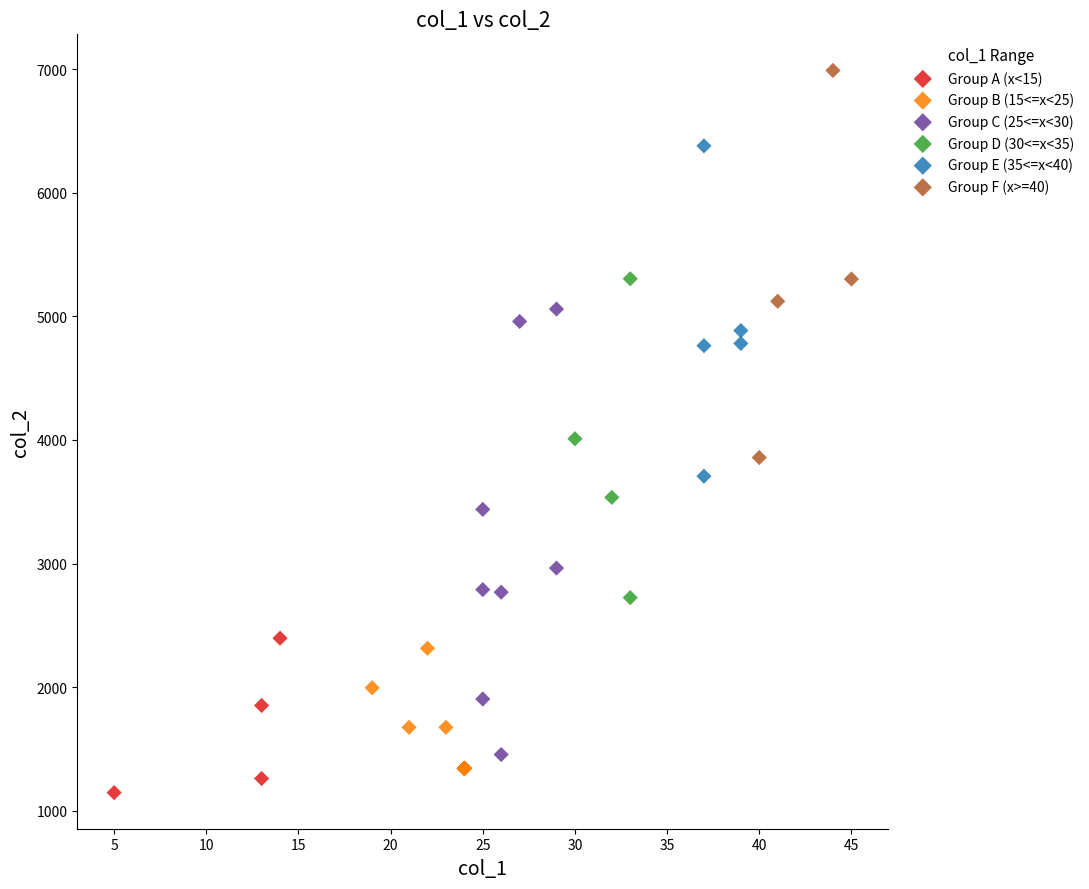

Which series has the largest Y range (max minus min)?

Group C (25<=x<30)